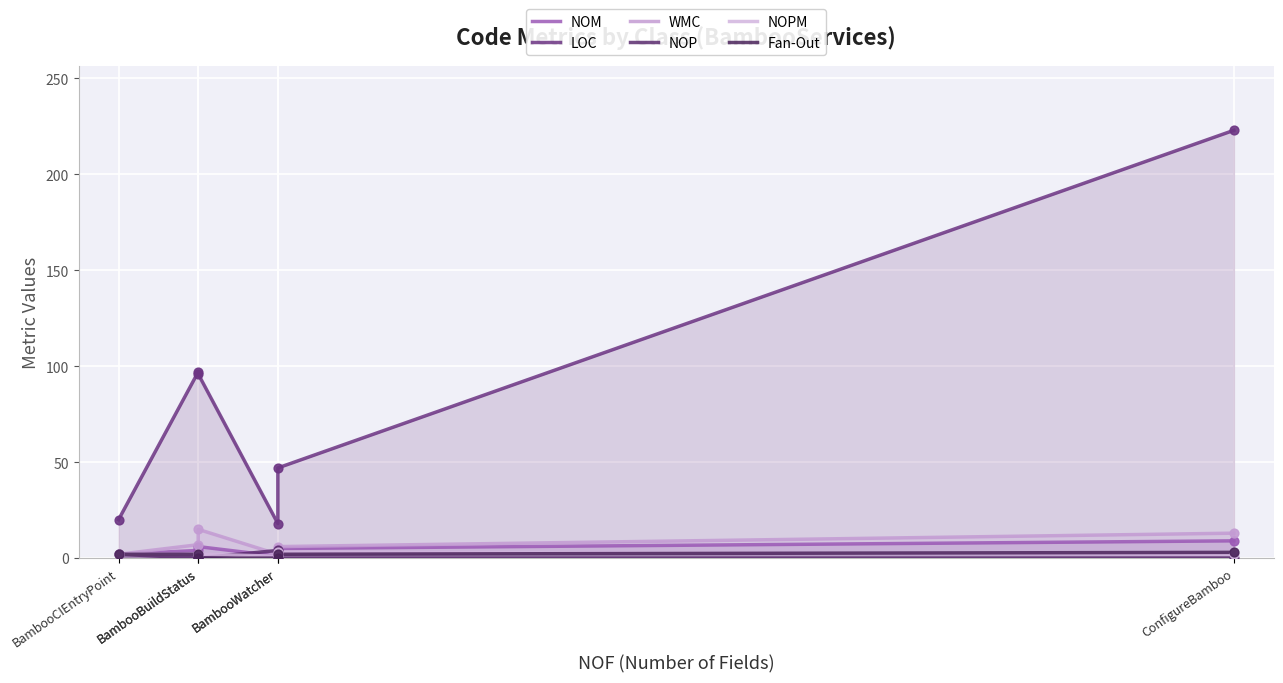

Which series reaches the minimum Y coordinate?

NOP